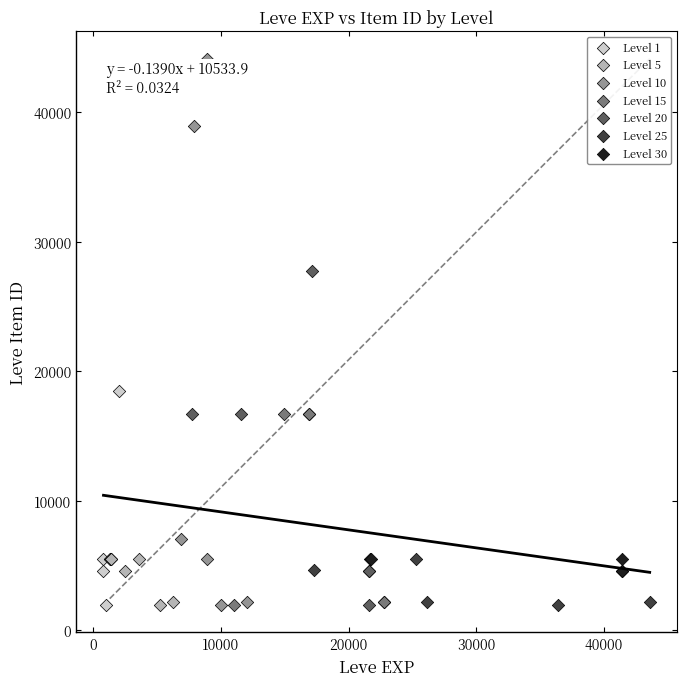

Which series reaches the maximum Y coordinate?

Level 10